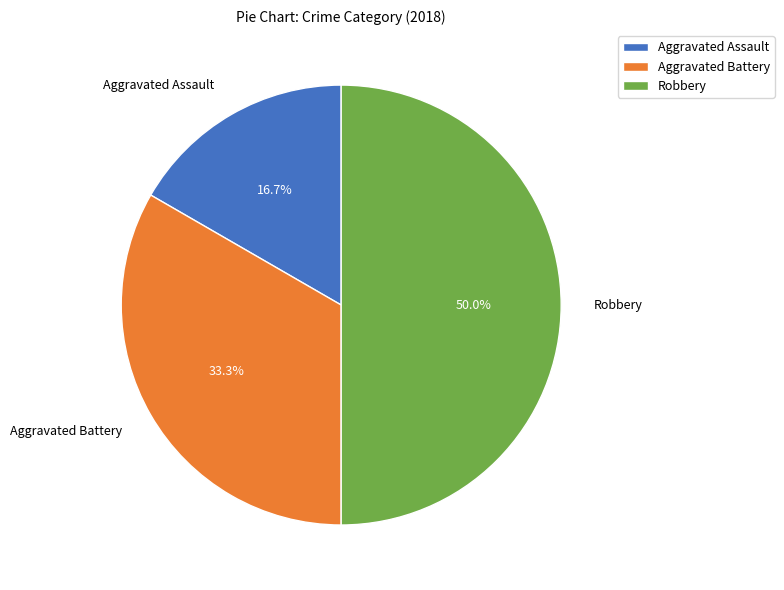

Combined, do Robbery and Aggravated Assault account for over 50%?

Yes